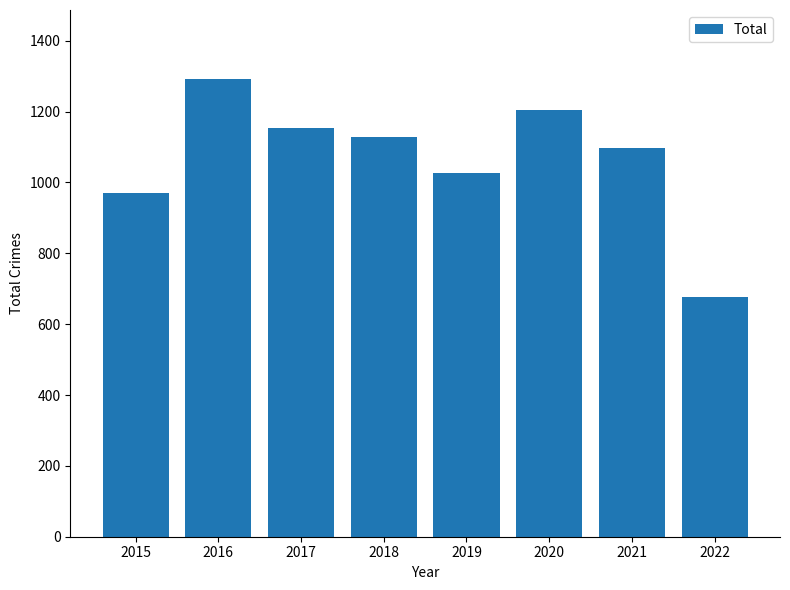

What is the value of the 8th bar from the left?

677